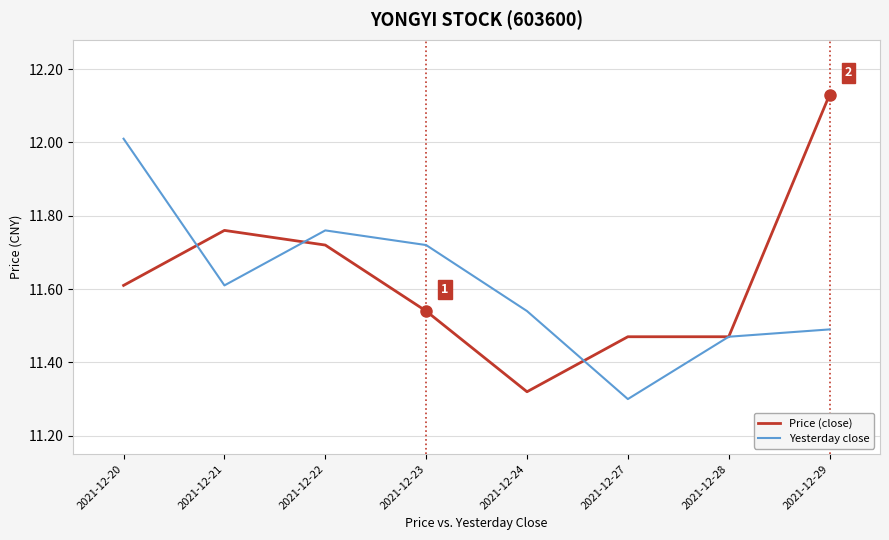

Which category has the lowest value in the Yesterday close series?

2021-12-27